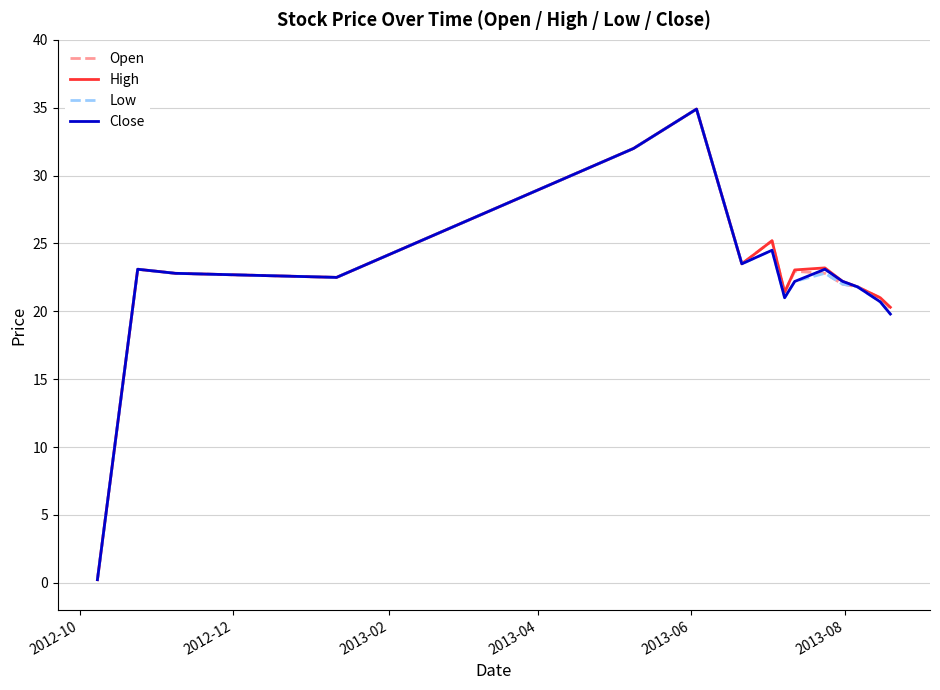

What is the greatest value displayed?

34.9